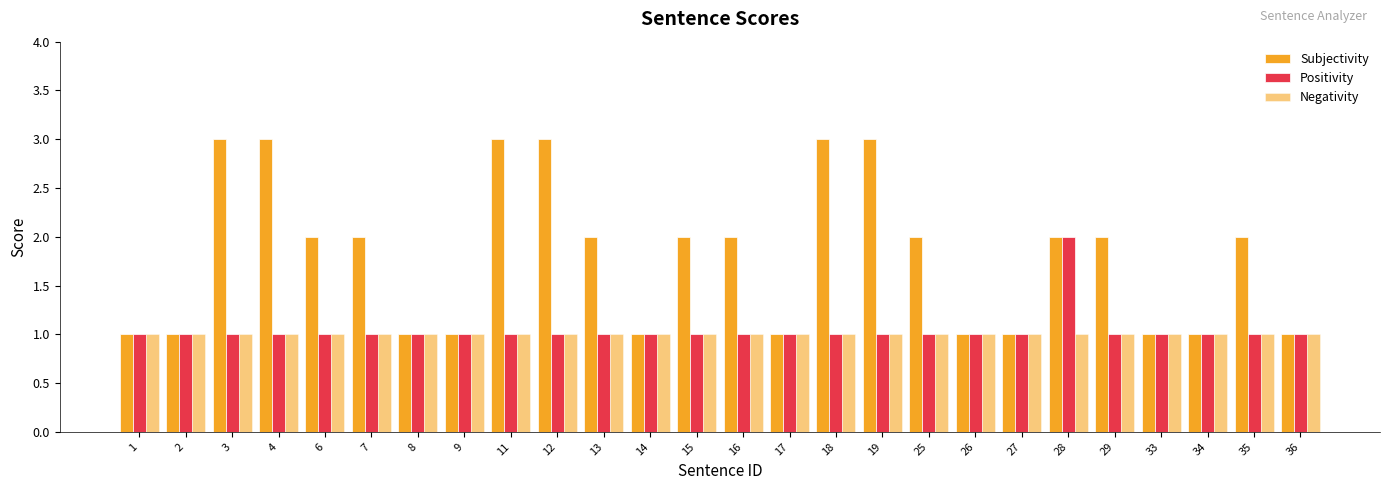

Reading left to right, list all the values displayed in this chart.

Subjectivity: 1	1	3	3	2	2	1	1	3	3	2	1	2	2	1	3	3	2	1	1	2	2	1	1	2	1
Positivity: 1	1	1	1	1	1	1	1	1	1	1	1	1	1	1	1	1	1	1	1	2	1	1	1	1	1
Negativity: 1	1	1	1	1	1	1	1	1	1	1	1	1	1	1	1	1	1	1	1	1	1	1	1	1	1